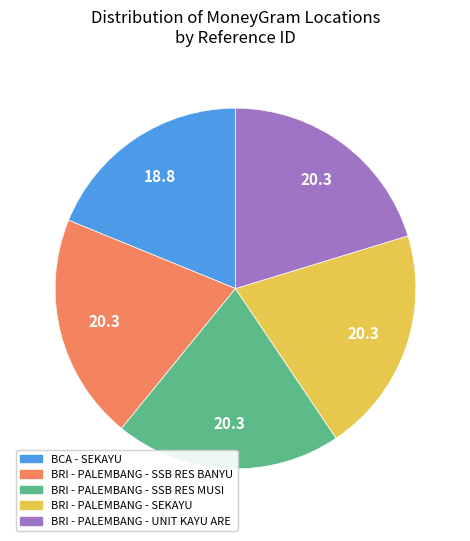

How many slices are in this pie chart?

5